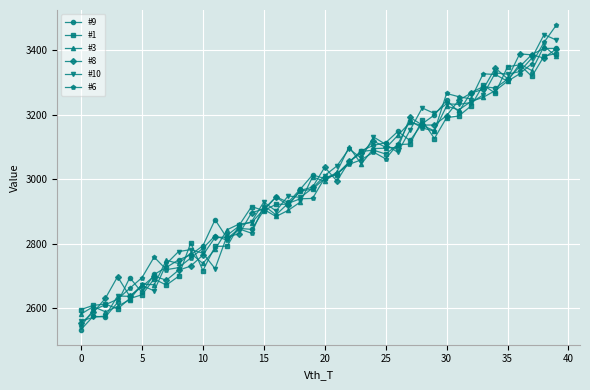

What is the greatest value displayed?

3478